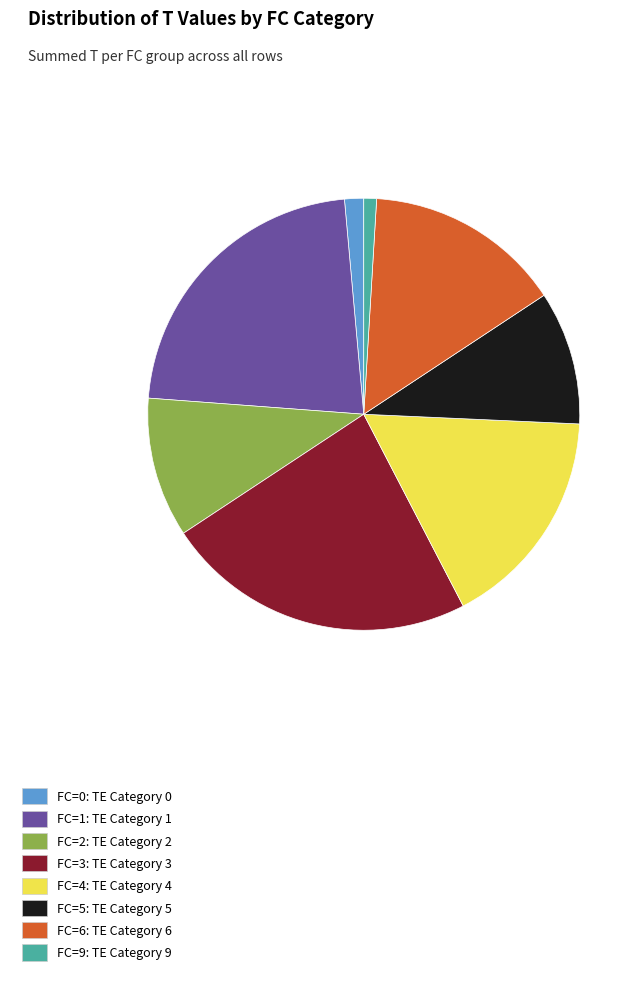

Is it true that FC=3: TE Category 3 is 32% of the pie?

False